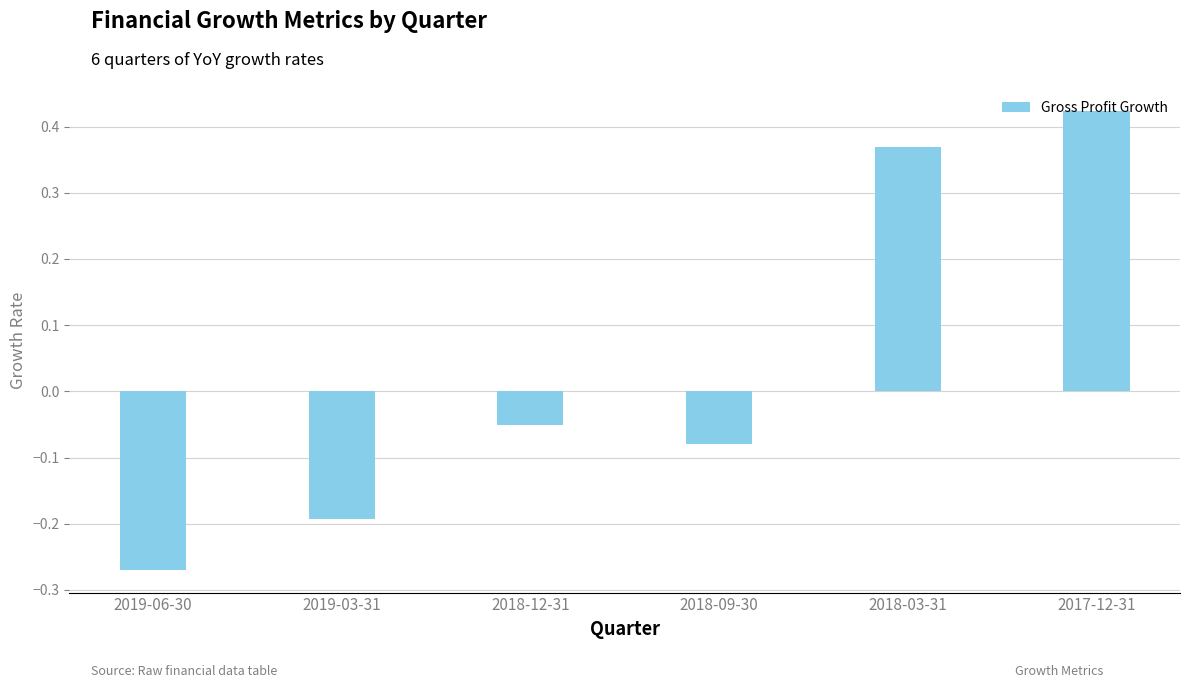

Count the number of data series in this chart.

1